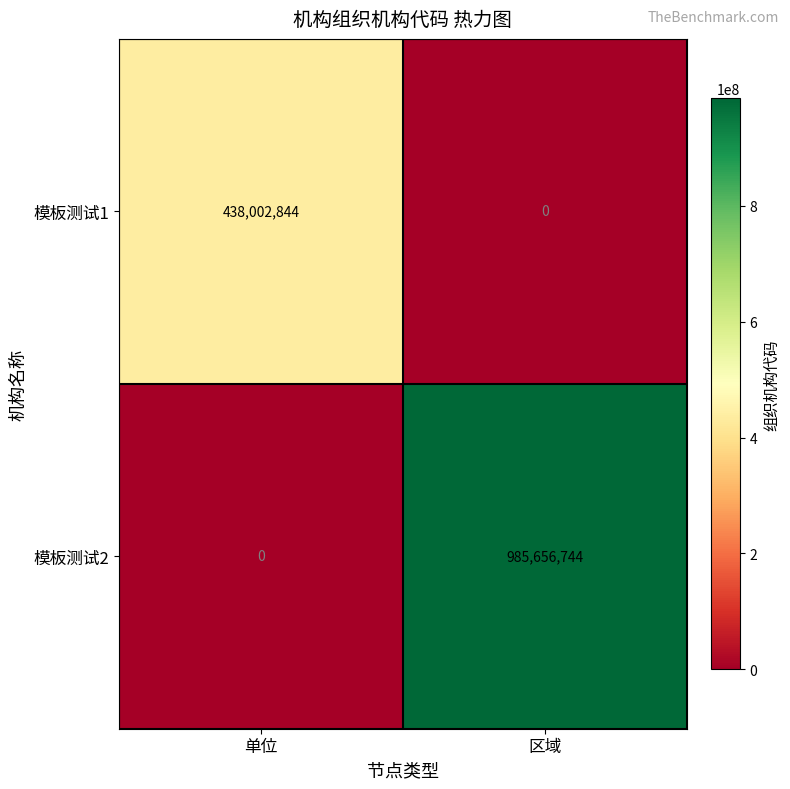

True or false: 模板测试2 has a value of 439481556 at 单位.

False